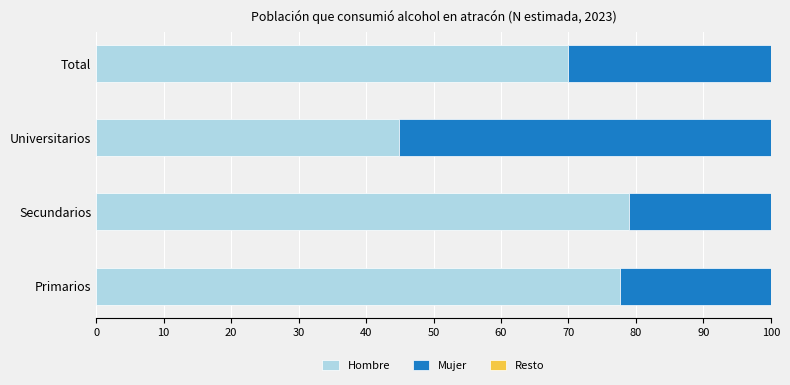

How many distinct data groups are displayed?

3